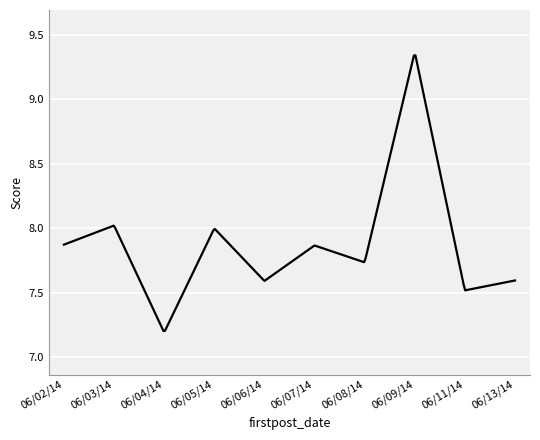

At which category does the data reach its first local peak?

06/03/14